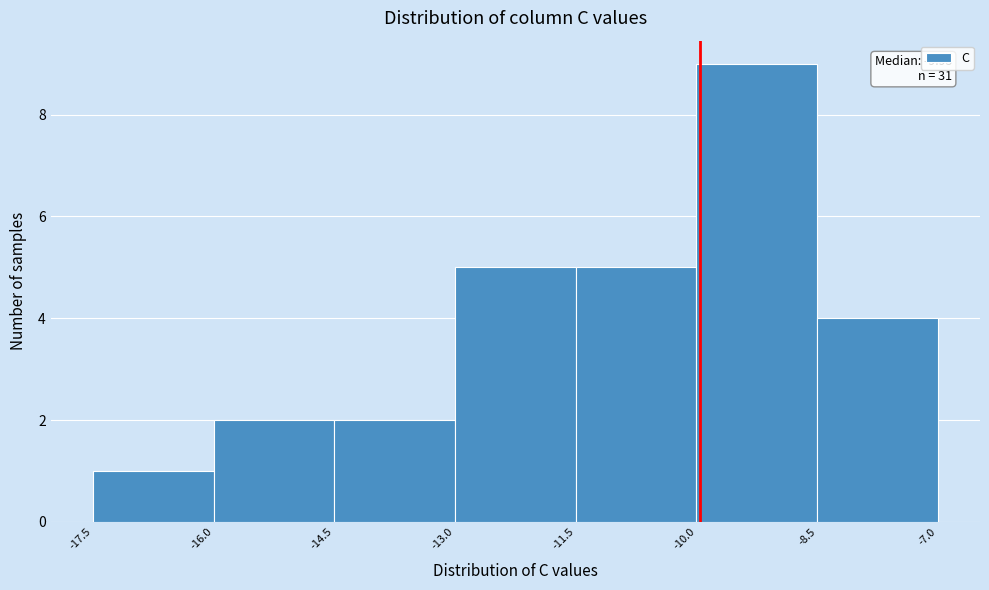

Over which range of the x-axis is the bar tallest?

-10.0 to -8.5